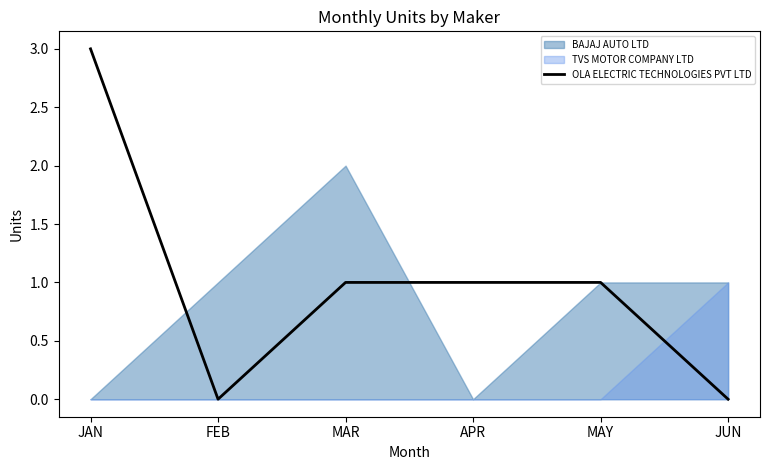

What is the difference between the maximum and minimum values?

3